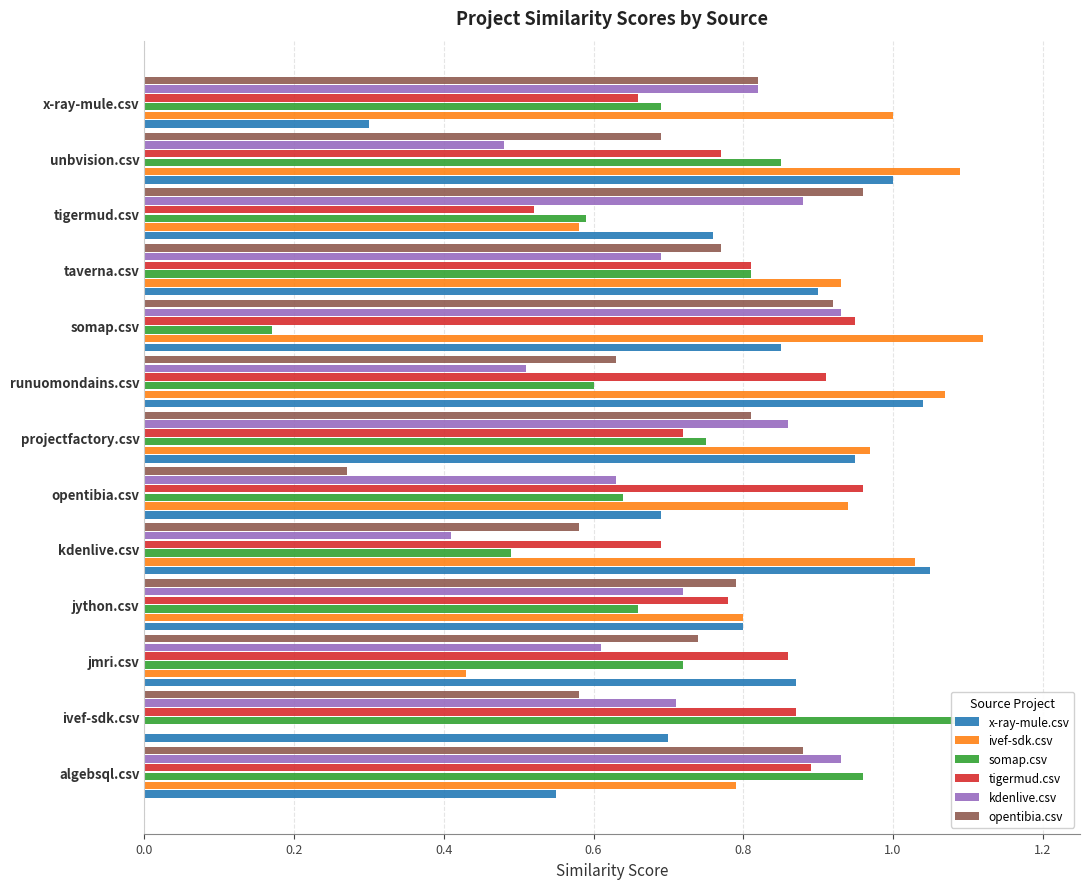

What is the sum of all somap.csv values?

9.0